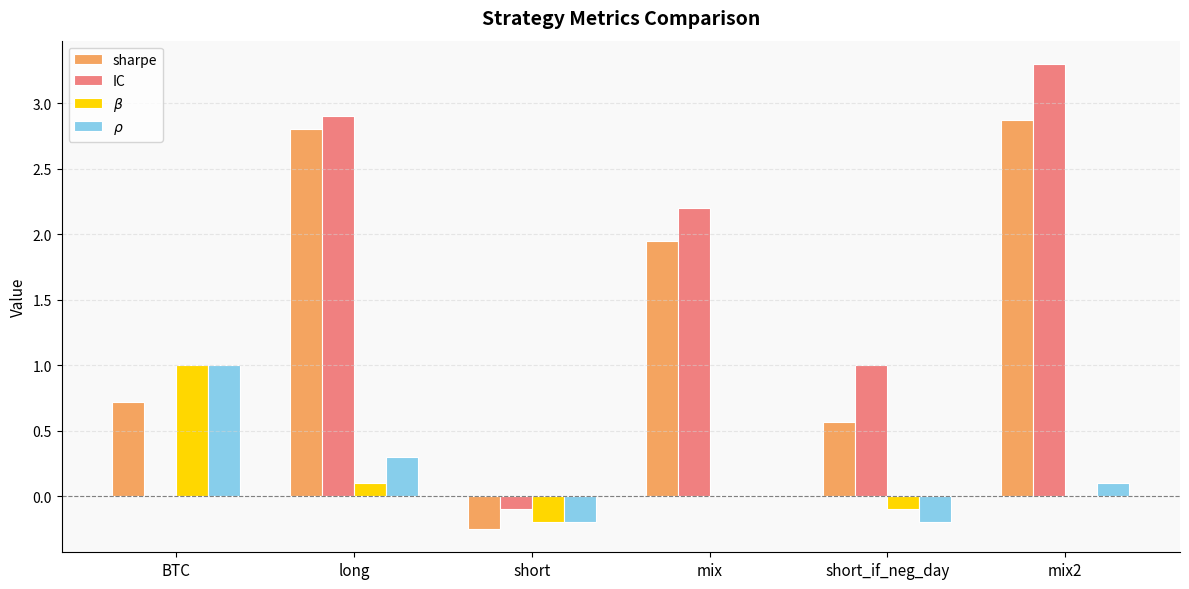

What is the greatest value displayed?

3.3